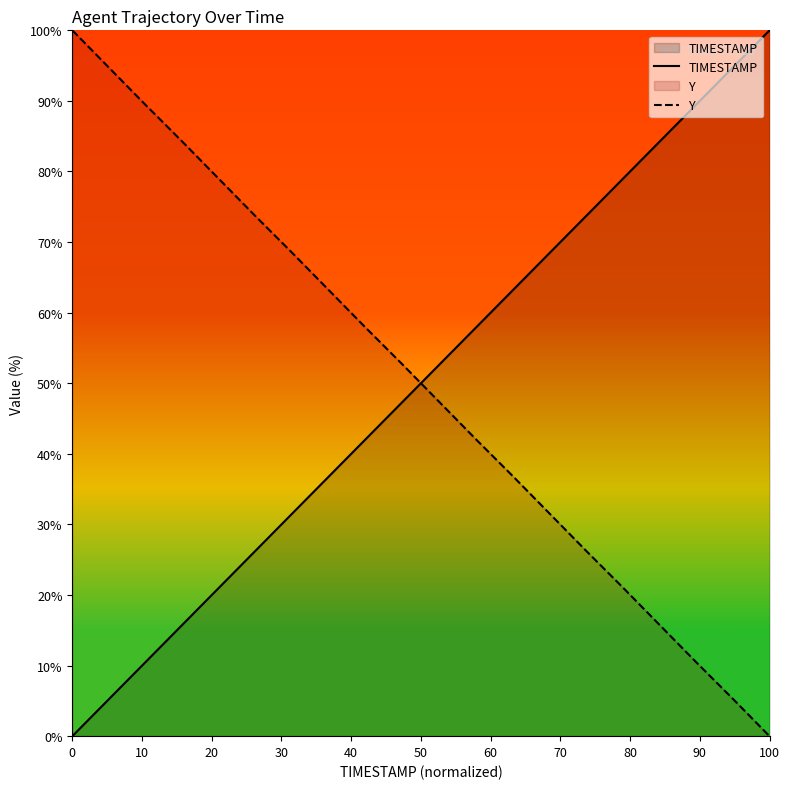

Is it true that Y equals 100.0 at 0?

True